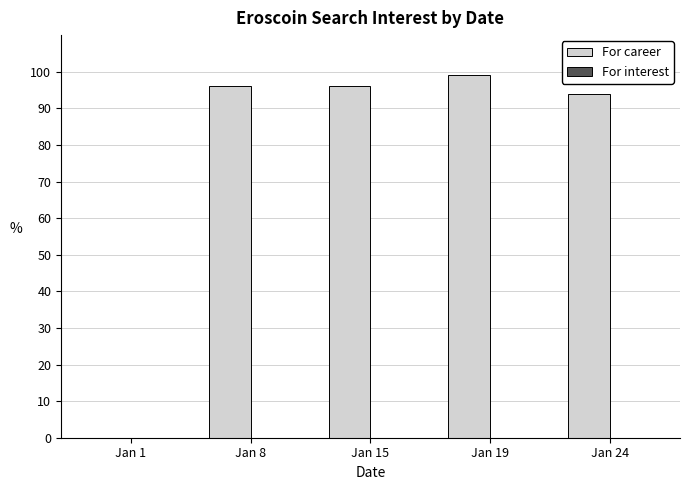

What is the greatest value displayed?

99